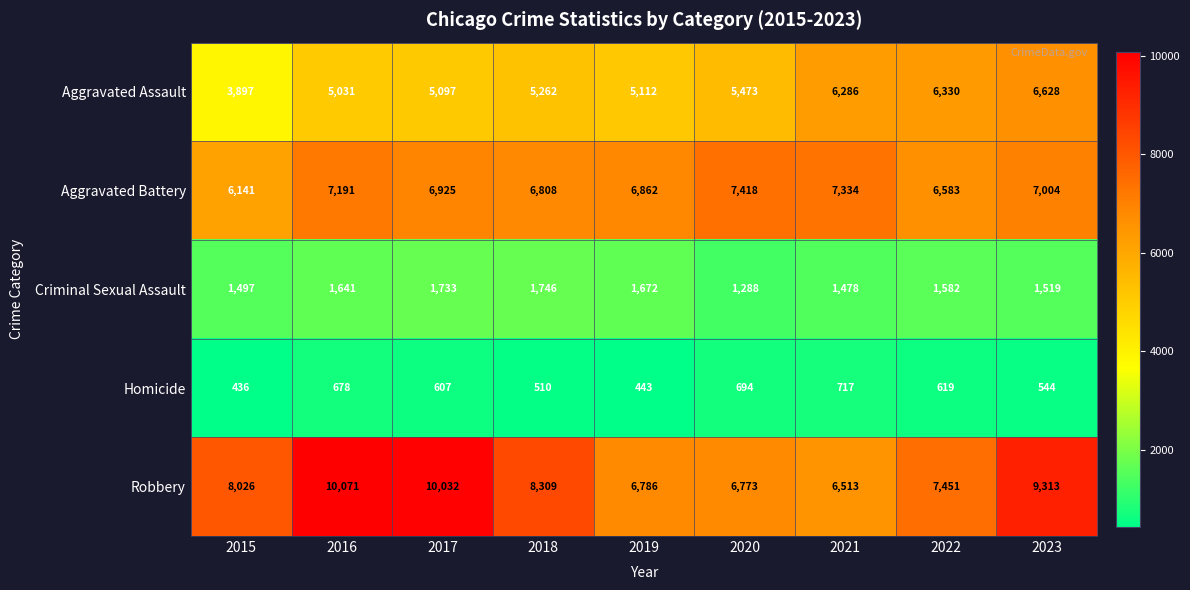

True or false: Homicide has a value of 803 at 2018.

False